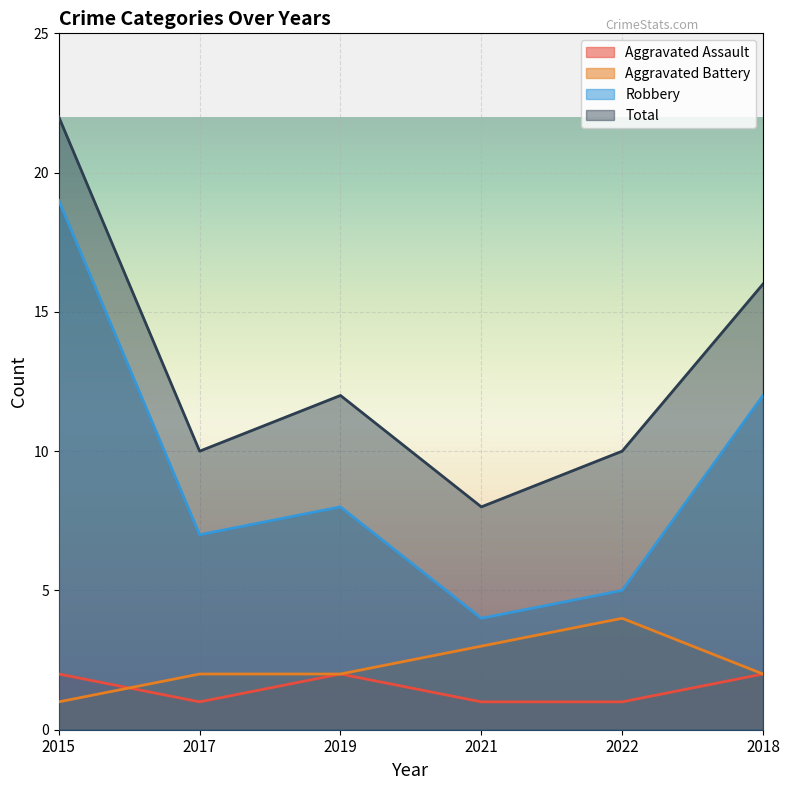

True or false: Robbery and Total cross at least once.

False